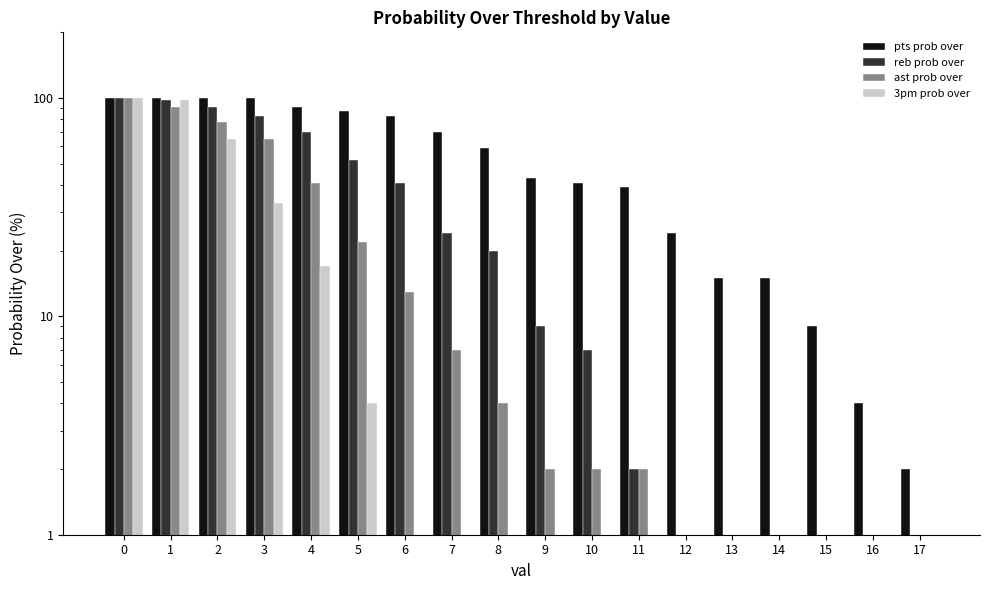

Is it true that pts prob over equals 1 at 16?

False